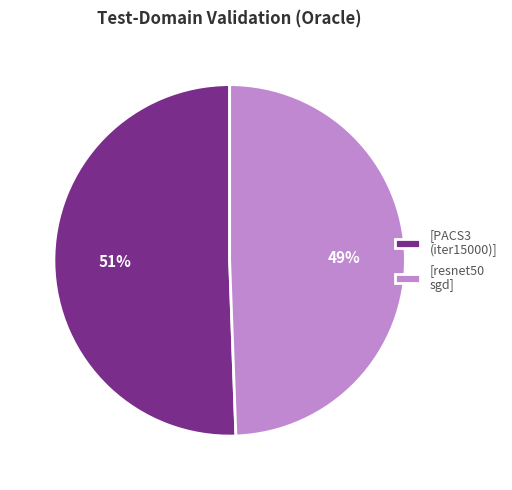

To the nearest percent, what is the average slice percentage?

50%